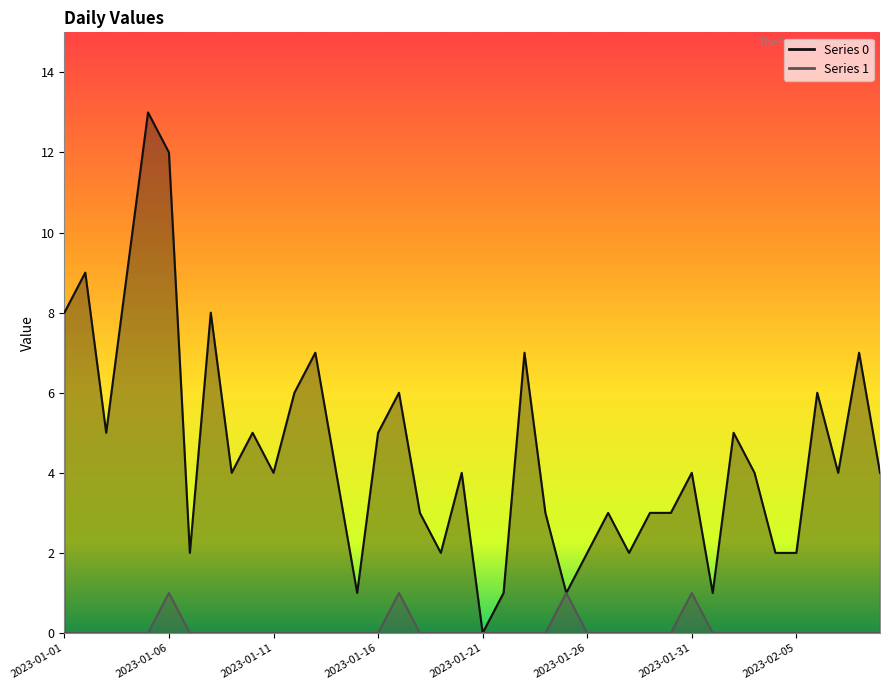

True or false: Series 1 and Series 0 cross at least once.

False